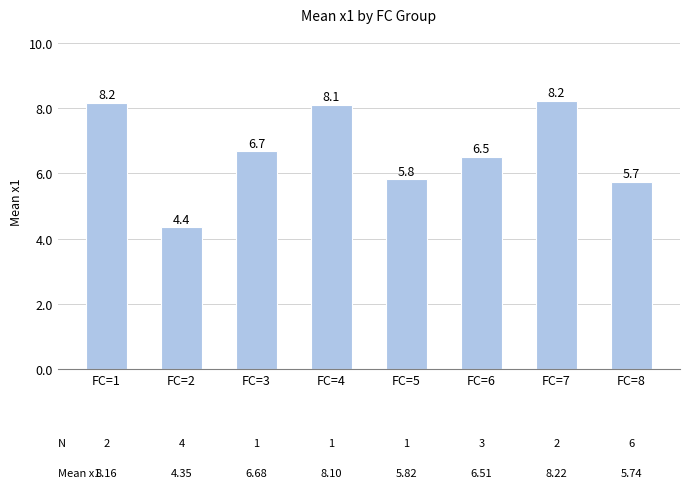

What is the smallest value displayed?

4.4